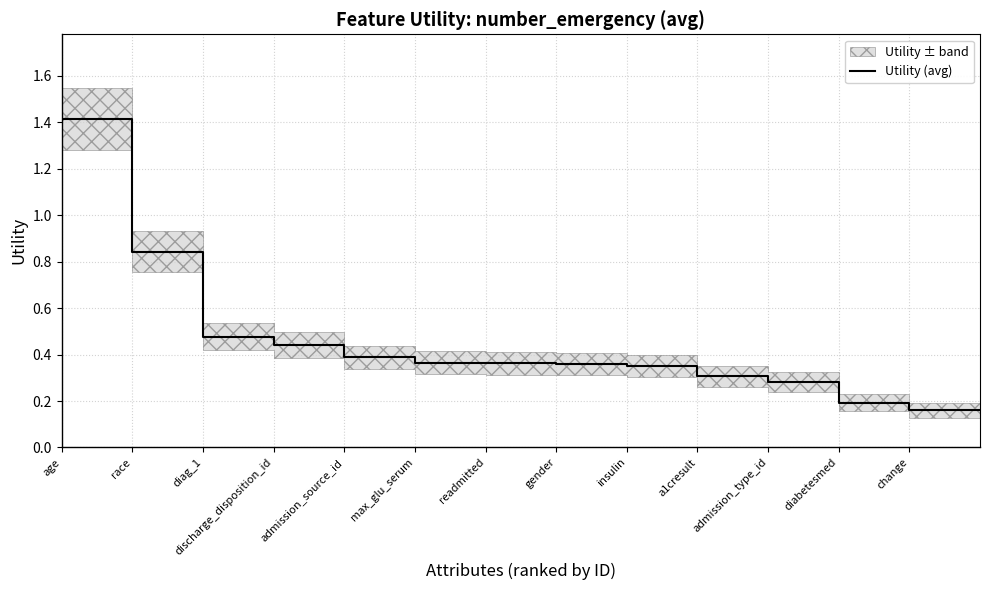

What is the sum of the values at admission_type_id and max_glu_serum?

0.6